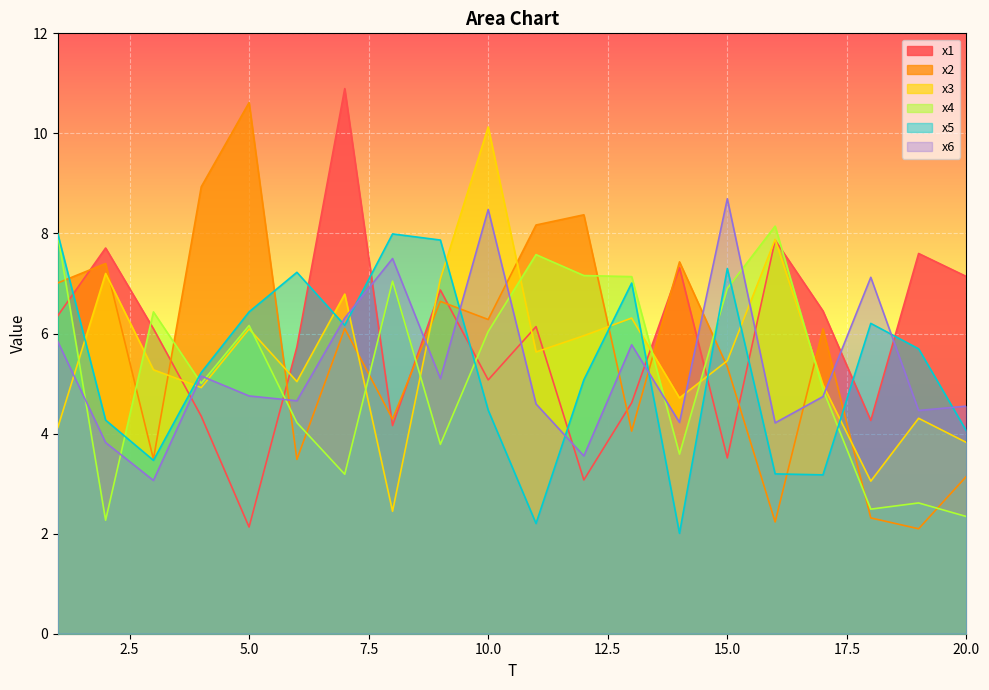

True or false: x4 and x2 cross at least once.

True